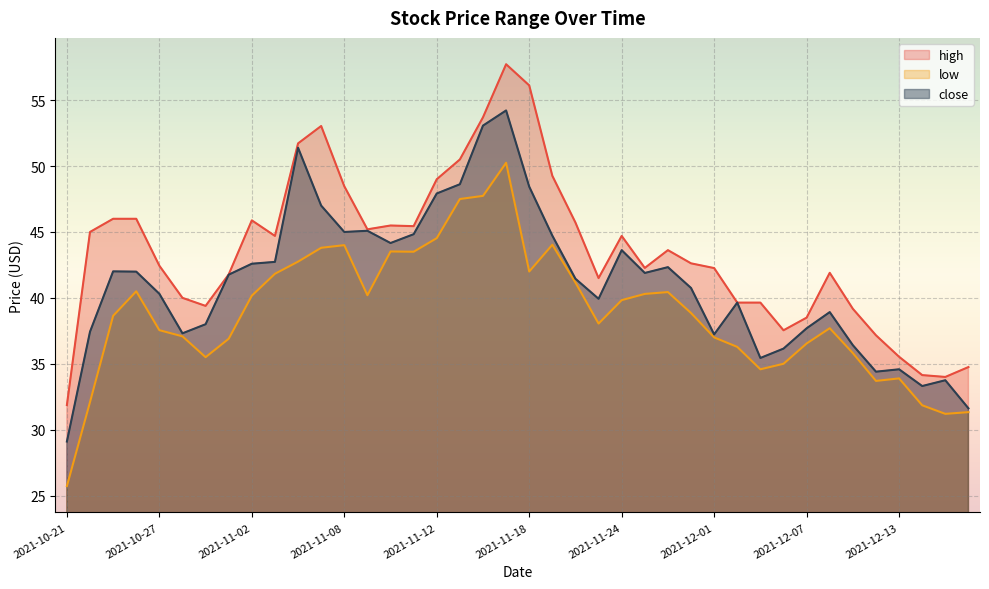

What position from the right is 2021-12-16?

1